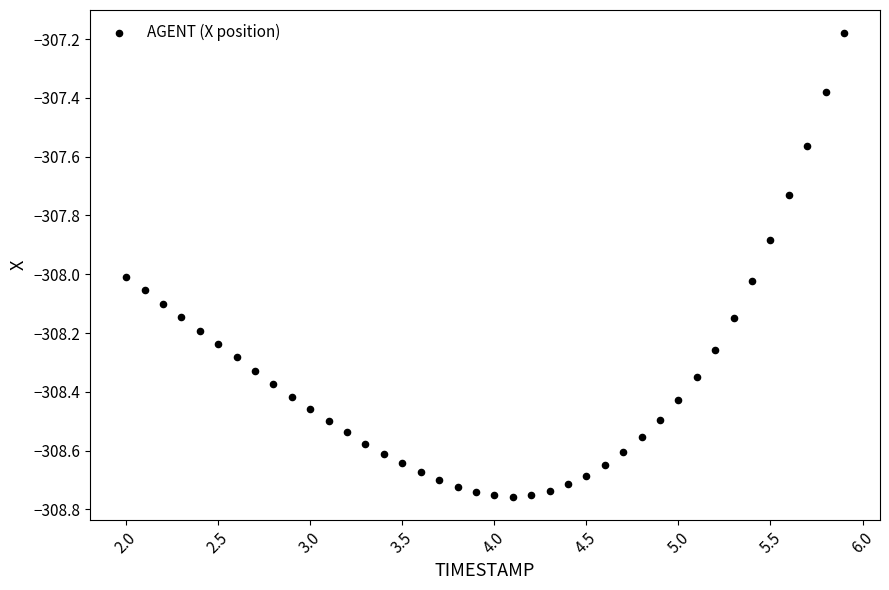

What is the range of X values (max minus min)?

3.9